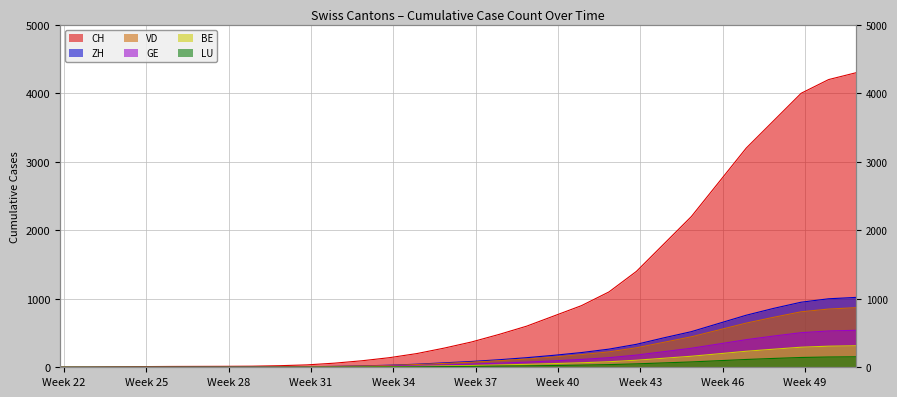

Is it true that GE equals 403 at 2020-11-22?

True